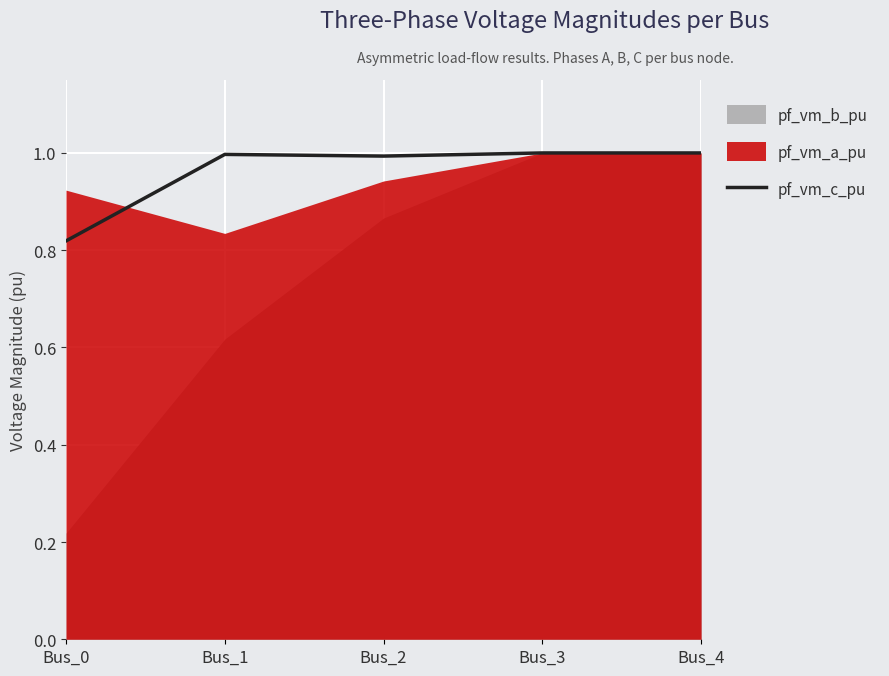

At which label is the value closest to 0?

Bus_0